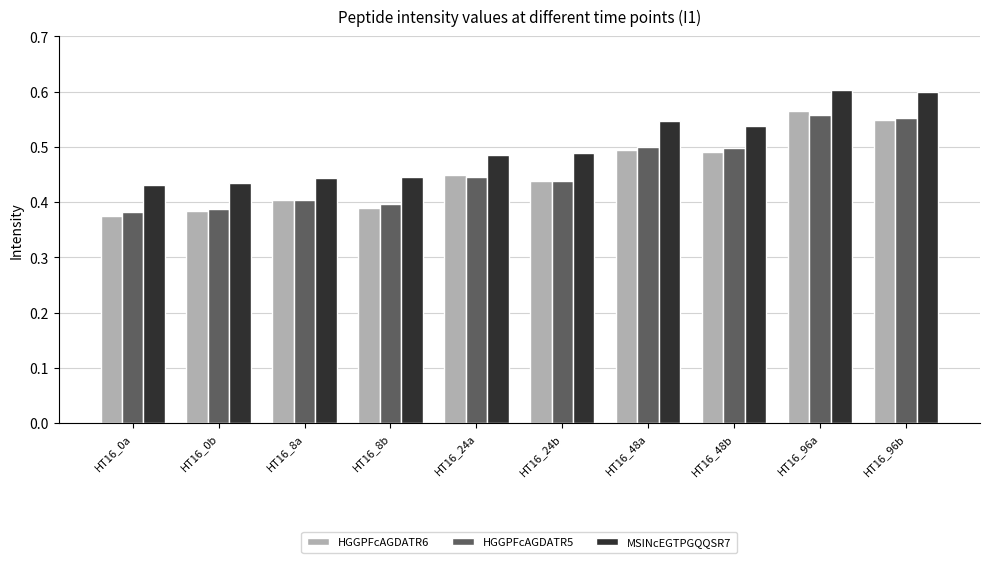

Which series has the largest range (max minus min)?

HGGPFcAGDATR6